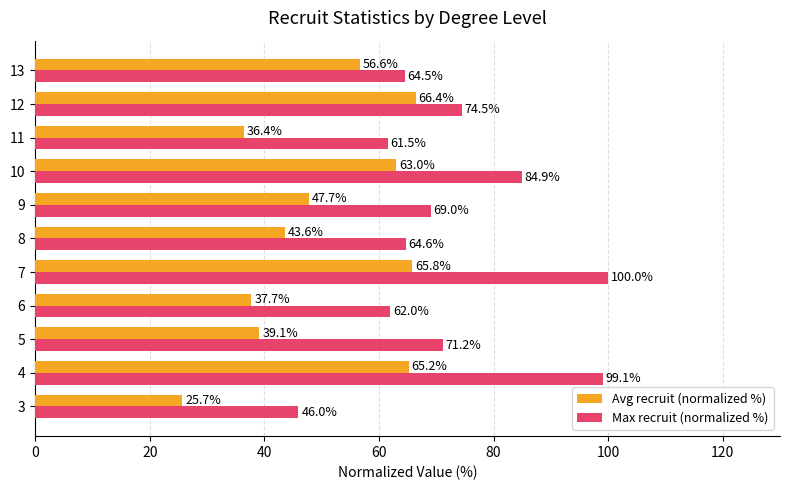

Rank the categories by Avg recruit (normalized %) value from highest to lowest.

12, 7, 4, 10, 13, 9, 8, 5, 6, 11, 3